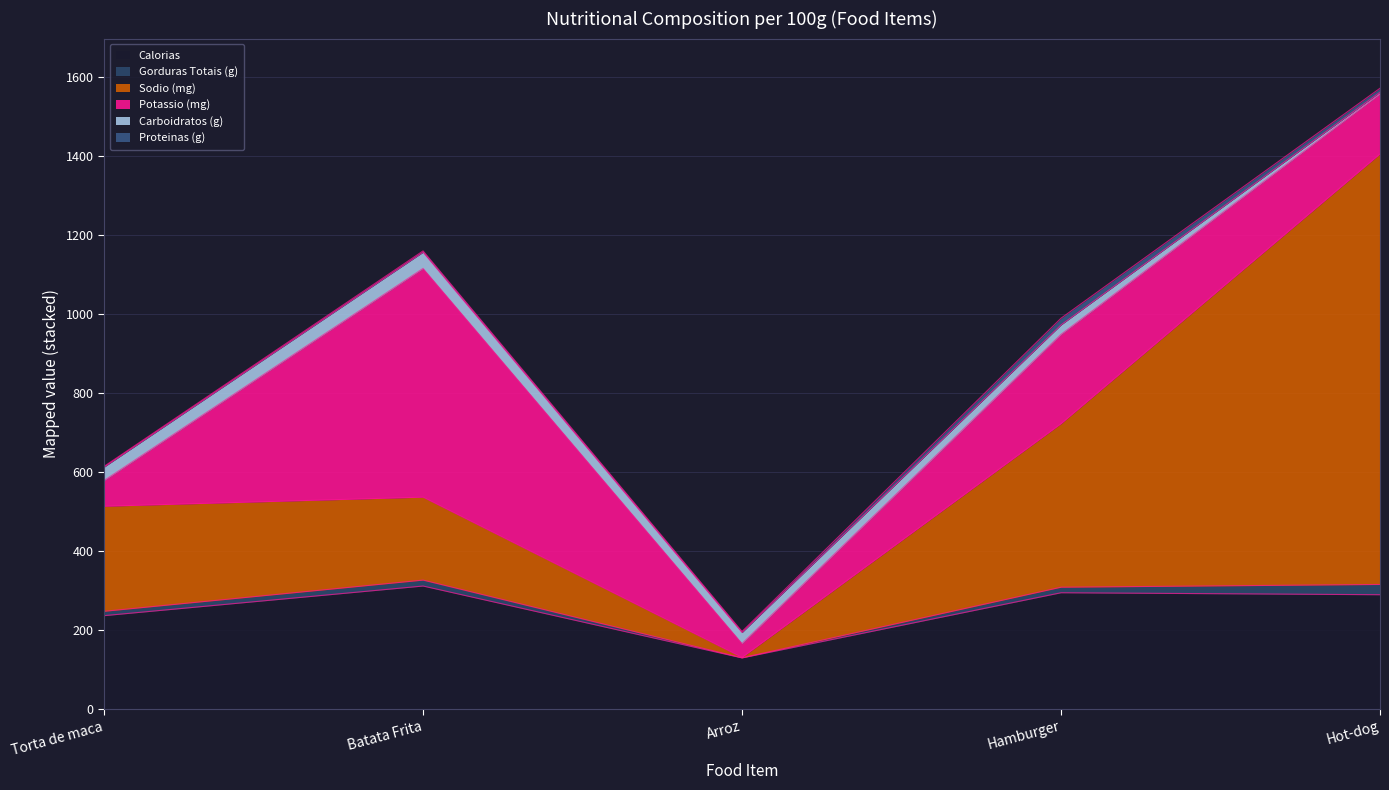

What is the spread (max minus min) of values at Hamburger?

400.0